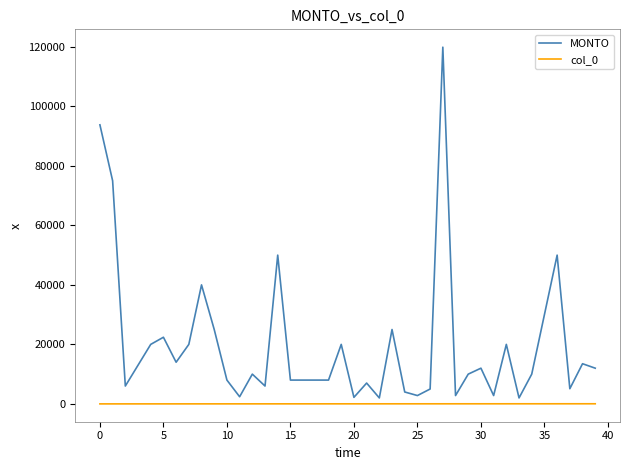

True or false: MONTO has more than 0 points higher than both neighbors.

True